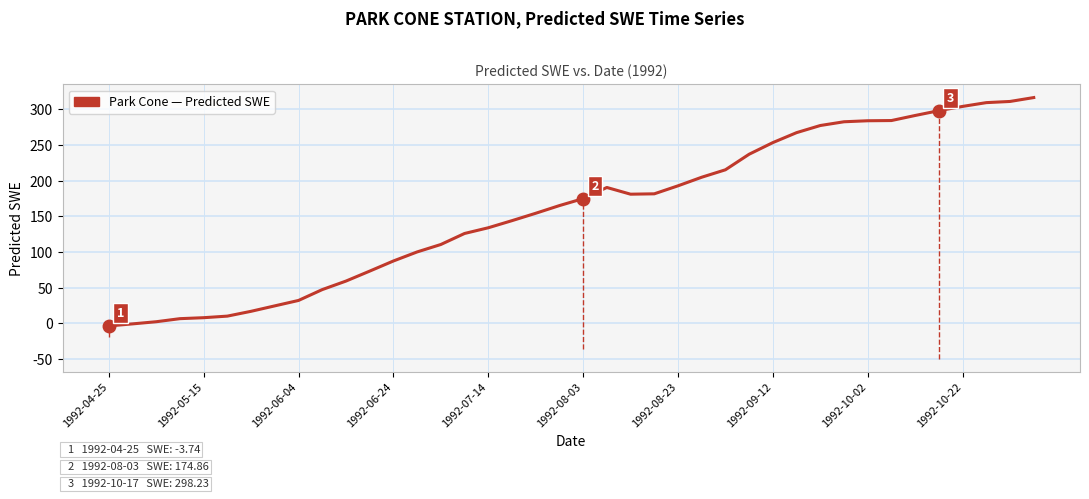

What is the greatest value displayed?

316.6